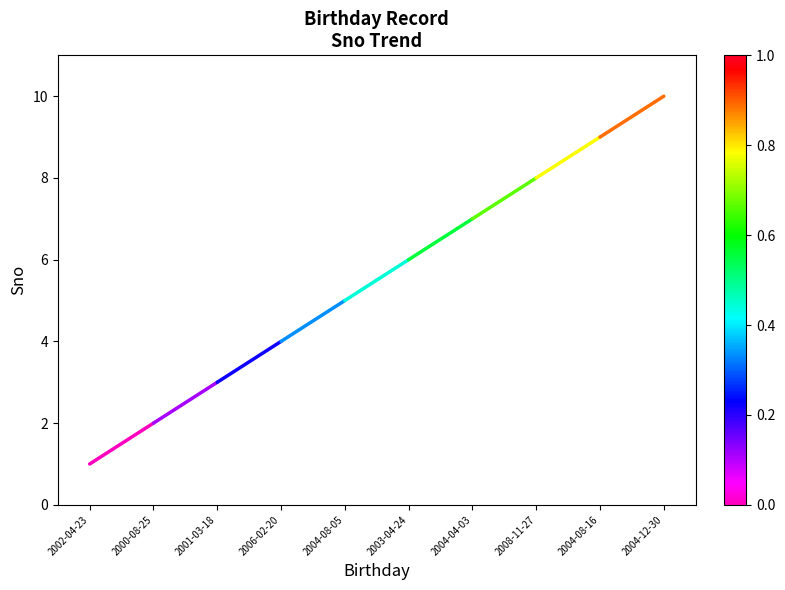

Rank the categories by value from highest to lowest.

2000-08-25, 2002-04-23